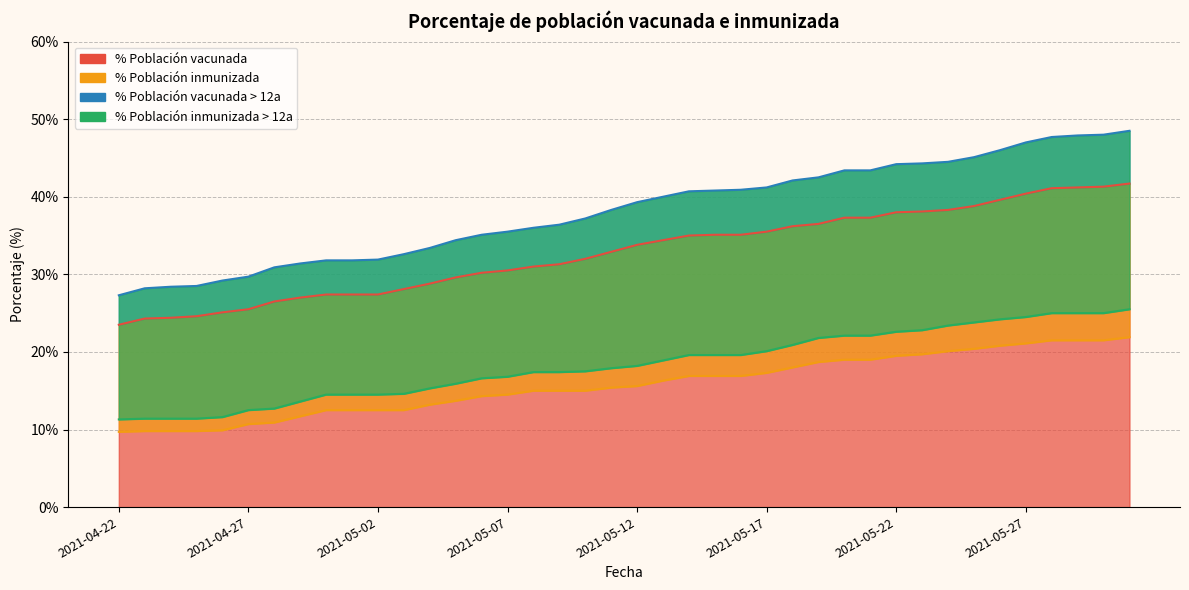

Rank the series by their maximum value, from highest to lowest.

% Población vacunada > 12a, % Población vacunada, % Población inmunizada > 12a, % Población inmunizada